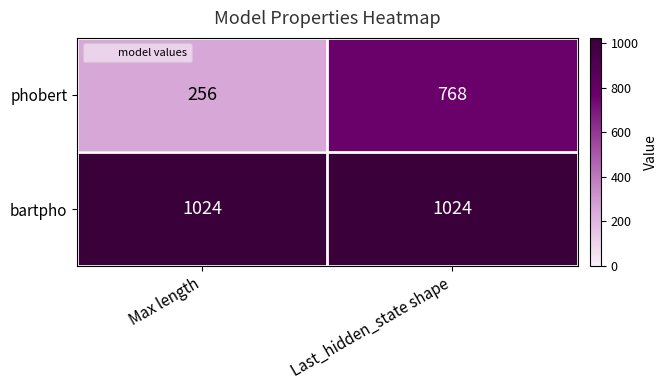

At how many categories does at least one series exceed 799?

2